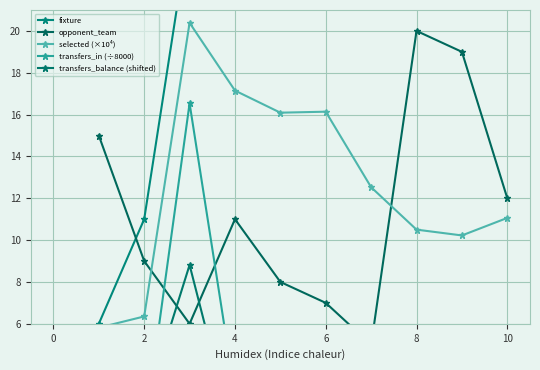

Is it true that transfers_balance (shifted) equals 1.8 at 8?

True